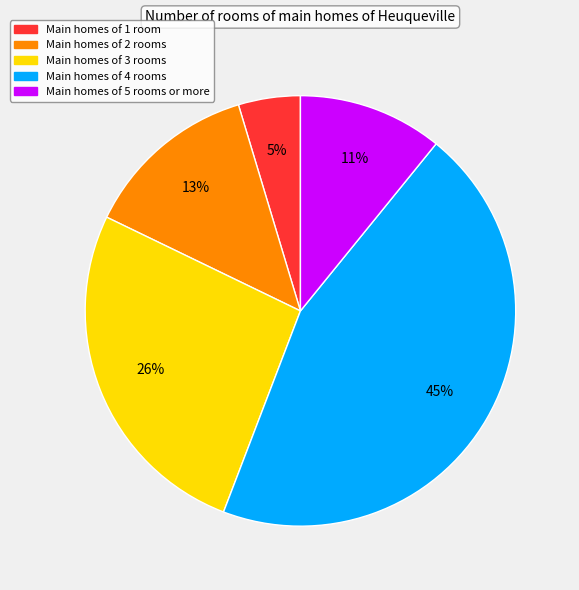

Is there any slice that represents more than half of the pie?

No